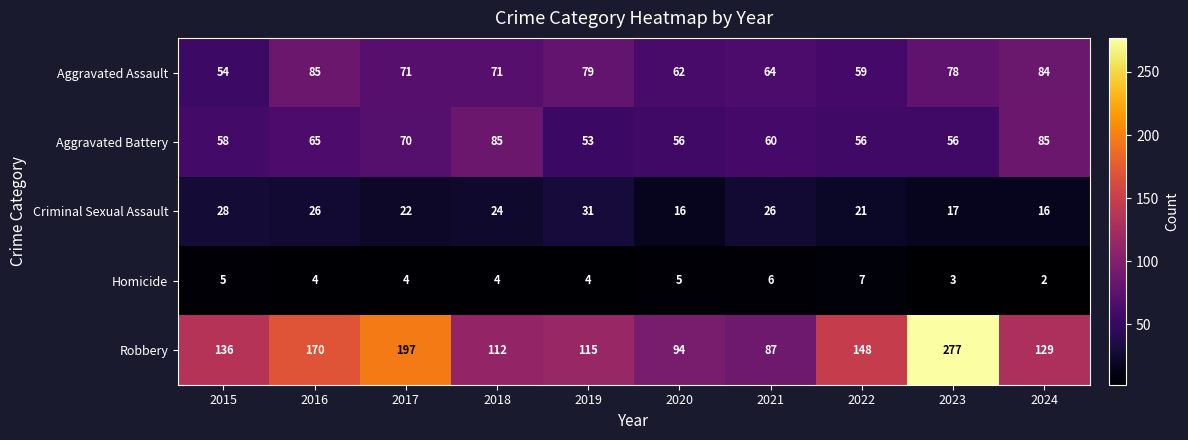

What is the maximum value shown in the chart?

277